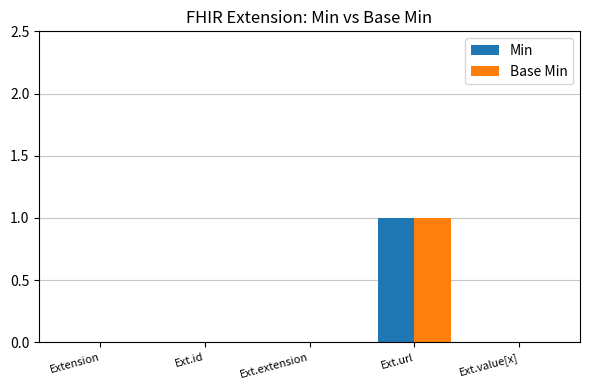

Reading left to right, what are all the values shown in this chart?

Min: 0	0	0	1	0
Base Min: 0	0	0	1	0